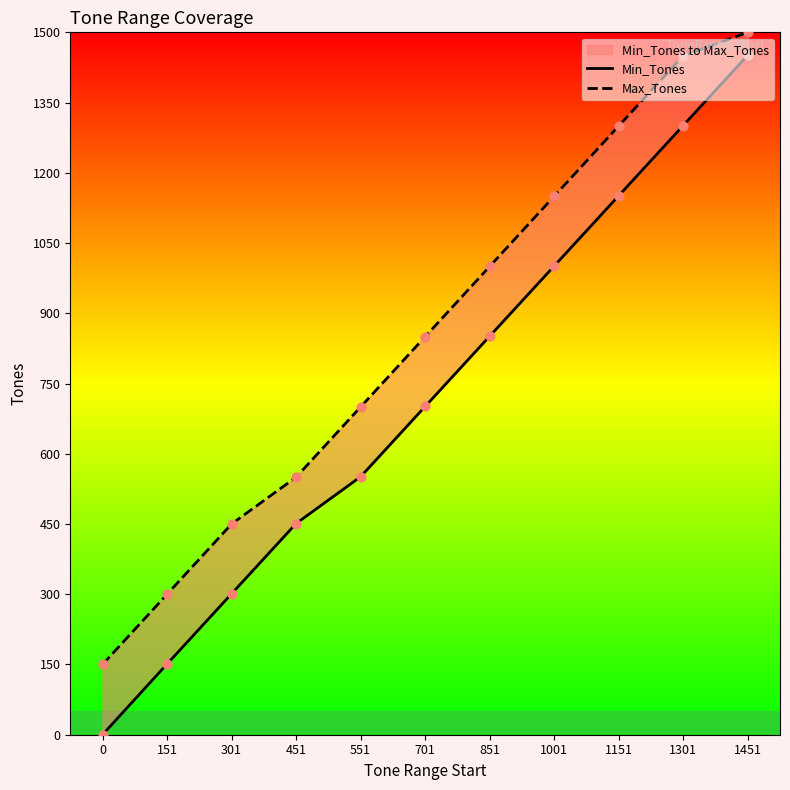

At how many categories does at least one series exceed 894?

5